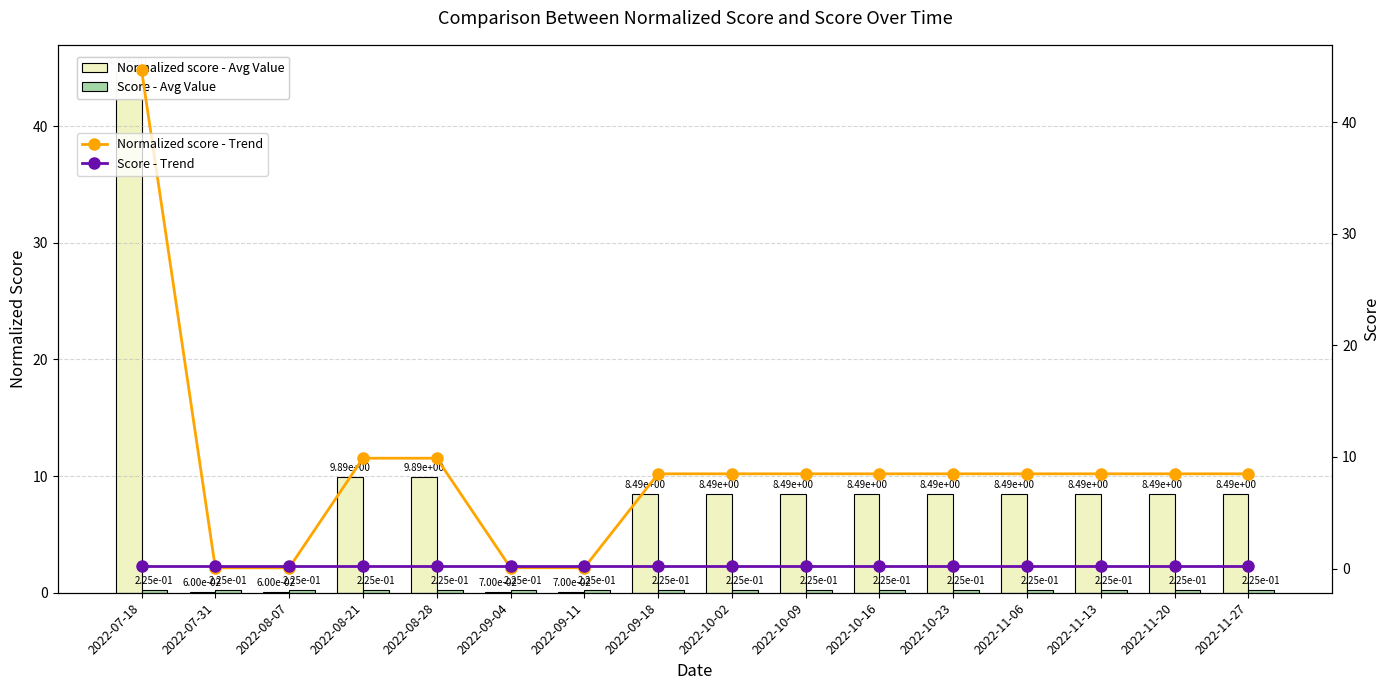

Is it true that Score - Avg Value equals 0.4 at 2022-10-09?

False